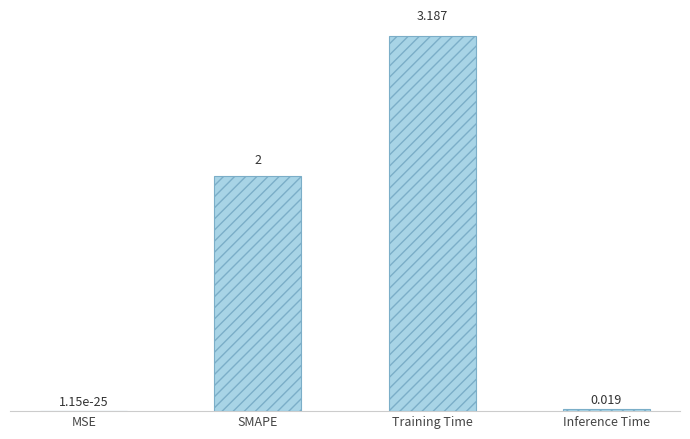

Which category has the highest value across all series?

Training Time